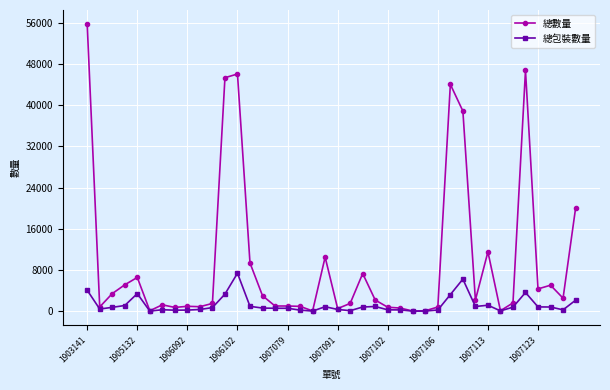

Which series has the largest total across all categories?

總數量